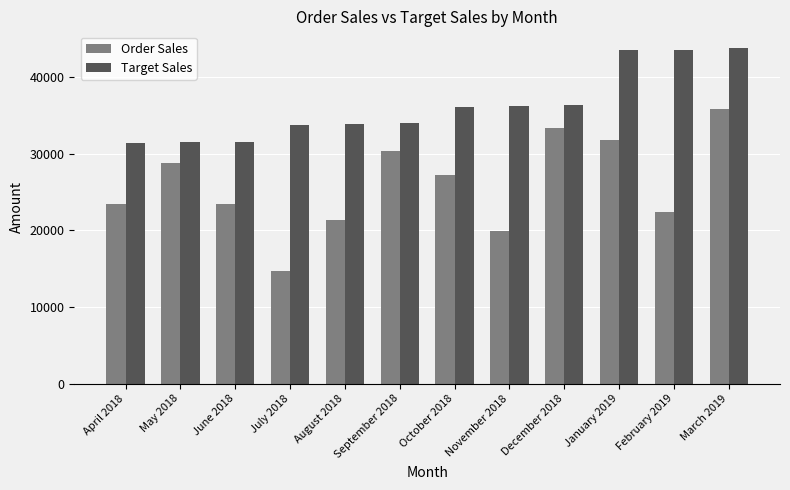

At which label does Order Sales reach its minimum?

July 2018